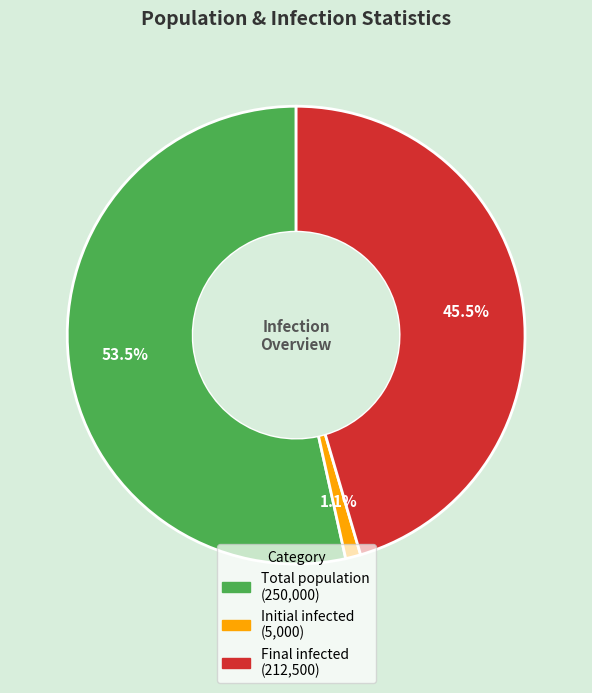

Which slice represents more than half of the pie?

Total population